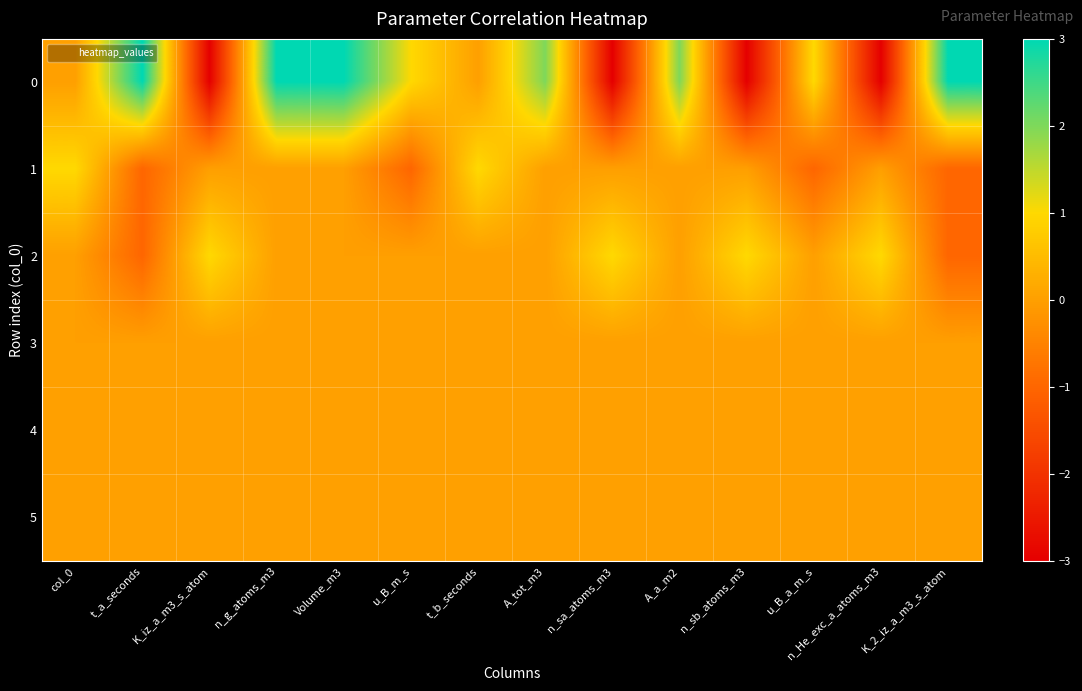

Reading left to right, what are all the values shown in this chart?

0: col_0=0	t_a_seconds=3	K_iz_a_m3_s_atom=-3	n_g_atoms_m3=3	Volume_m3=3	u_B_m_s=1	t_b_seconds=0	A_tot_m3=2	n_sa_atoms_m3=-3	A_a_m2=2	n_sb_atoms_m3=-3	u_B_a_m_s=1	n_He_exc_a_atoms_m3=-3	K_2_iz_a_m3_s_atom=3
1: col_0=1	t_a_seconds=-1	K_iz_a_m3_s_atom=0	n_g_atoms_m3=0	Volume_m3=0	u_B_m_s=-1	t_b_seconds=1	A_tot_m3=0	n_sa_atoms_m3=0	A_a_m2=0	n_sb_atoms_m3=0	u_B_a_m_s=-1	n_He_exc_a_atoms_m3=0	K_2_iz_a_m3_s_atom=-1
2: col_0=0	t_a_seconds=-1	K_iz_a_m3_s_atom=1	n_g_atoms_m3=0	Volume_m3=0	u_B_m_s=0	t_b_seconds=0	A_tot_m3=0	n_sa_atoms_m3=1	A_a_m2=0	n_sb_atoms_m3=1	u_B_a_m_s=0	n_He_exc_a_atoms_m3=1	K_2_iz_a_m3_s_atom=-1
3: col_0=0	t_a_seconds=0	K_iz_a_m3_s_atom=0	n_g_atoms_m3=0	Volume_m3=0	u_B_m_s=0	t_b_seconds=0	A_tot_m3=0	n_sa_atoms_m3=0	A_a_m2=0	n_sb_atoms_m3=0	u_B_a_m_s=0	n_He_exc_a_atoms_m3=0	K_2_iz_a_m3_s_atom=0
4: col_0=0	t_a_seconds=0	K_iz_a_m3_s_atom=0	n_g_atoms_m3=0	Volume_m3=0	u_B_m_s=0	t_b_seconds=0	A_tot_m3=0	n_sa_atoms_m3=0	A_a_m2=0	n_sb_atoms_m3=0	u_B_a_m_s=0	n_He_exc_a_atoms_m3=0	K_2_iz_a_m3_s_atom=0
5: col_0=0	t_a_seconds=0	K_iz_a_m3_s_atom=0	n_g_atoms_m3=0	Volume_m3=0	u_B_m_s=0	t_b_seconds=0	A_tot_m3=0	n_sa_atoms_m3=0	A_a_m2=0	n_sb_atoms_m3=0	u_B_a_m_s=0	n_He_exc_a_atoms_m3=0	K_2_iz_a_m3_s_atom=0